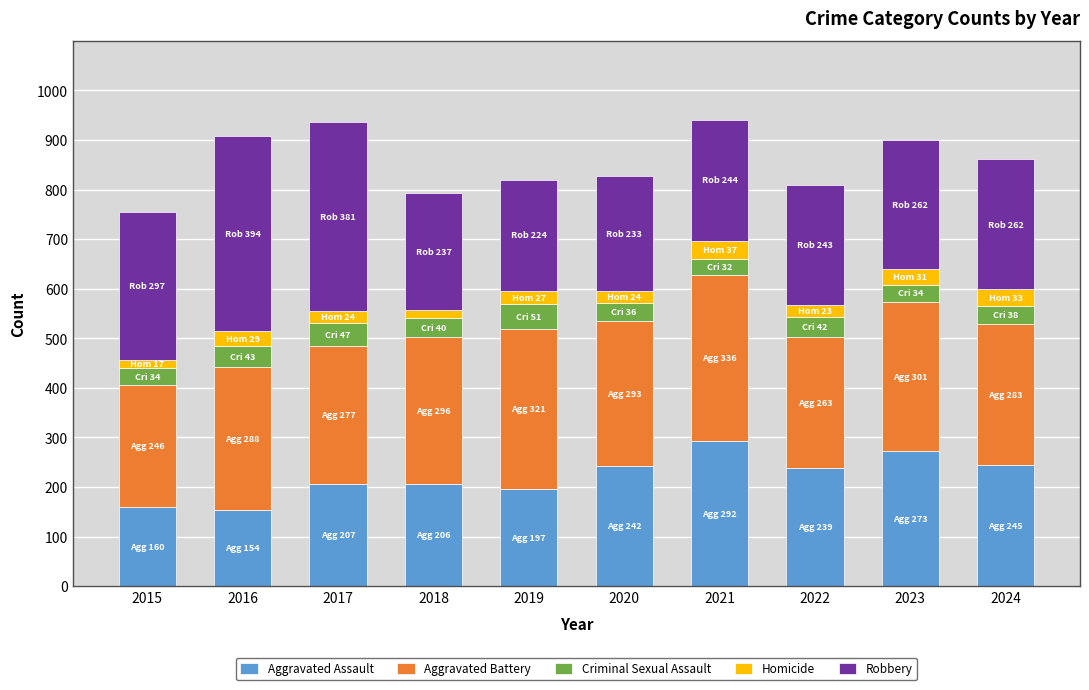

Where does the Aggravated Assault series first go above 239?

2020